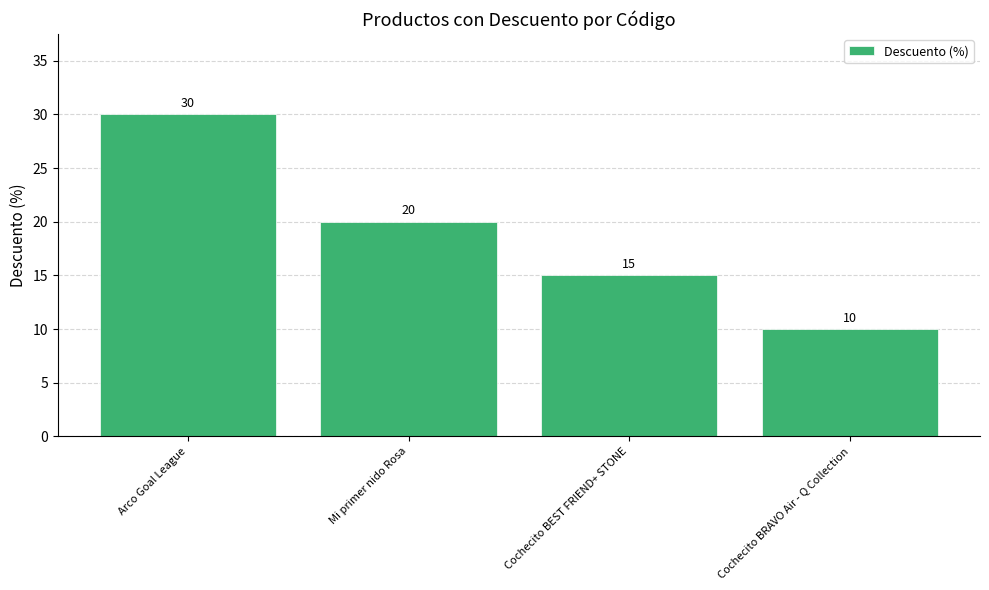

How many values are below 20?

2